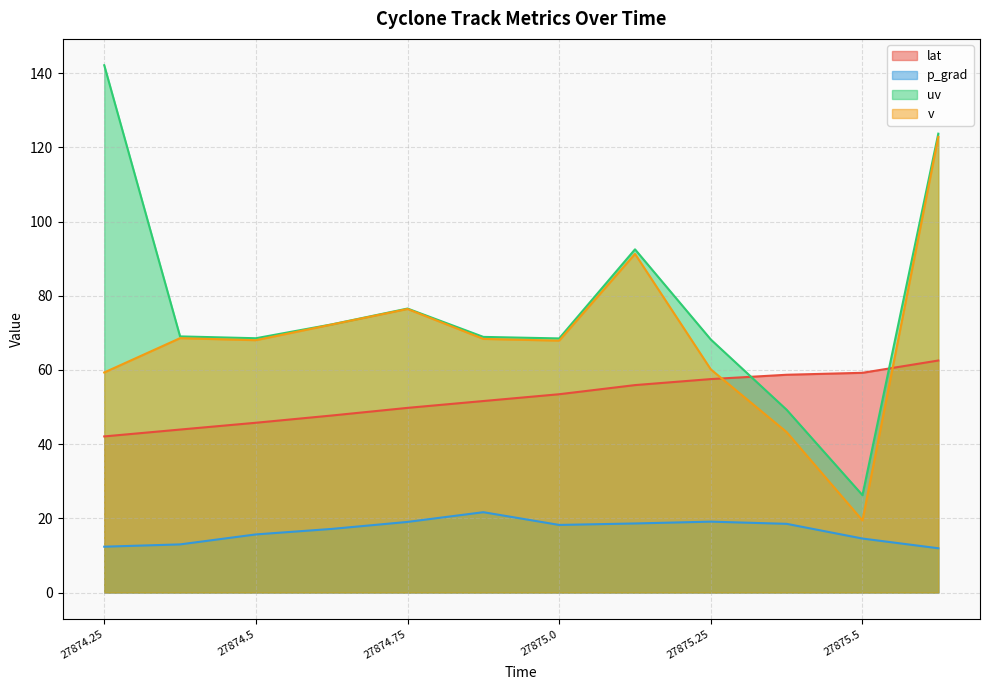

What is the minimum value for v?

19.4